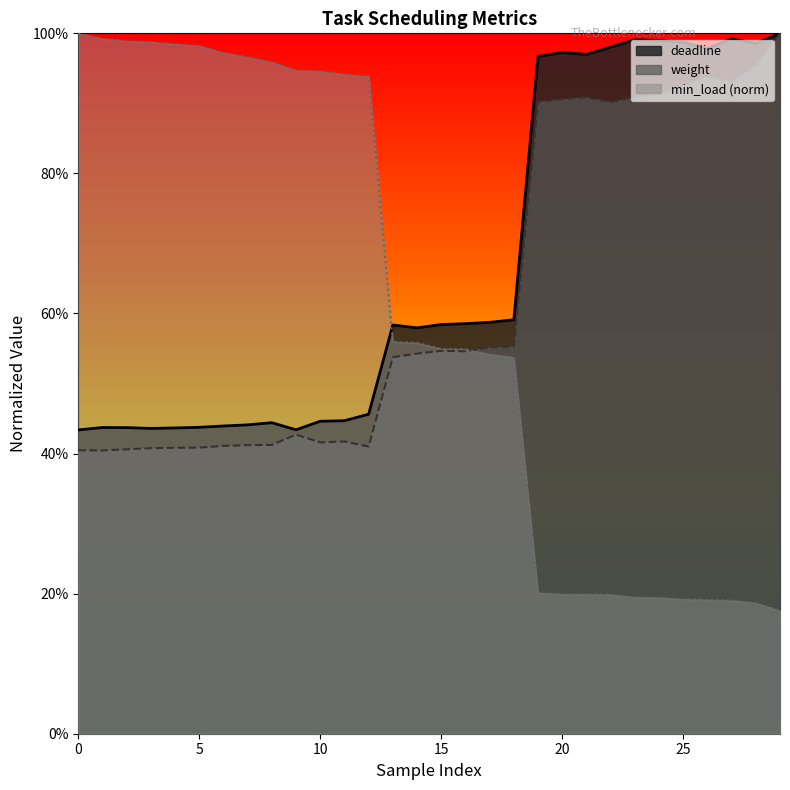

Read the min_load value at 17.

0.5